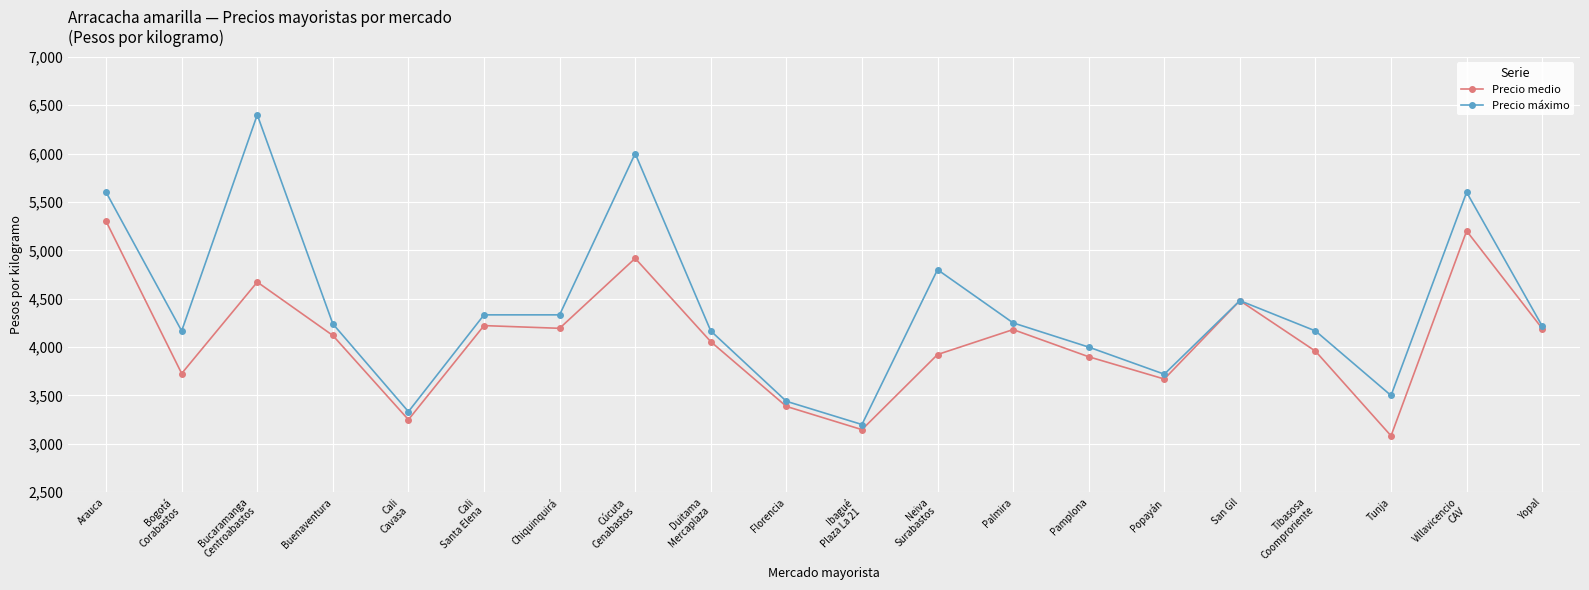

Rank the series at Cúcuta
Cenabastos from highest to lowest value.

Precio máximo, Precio medio